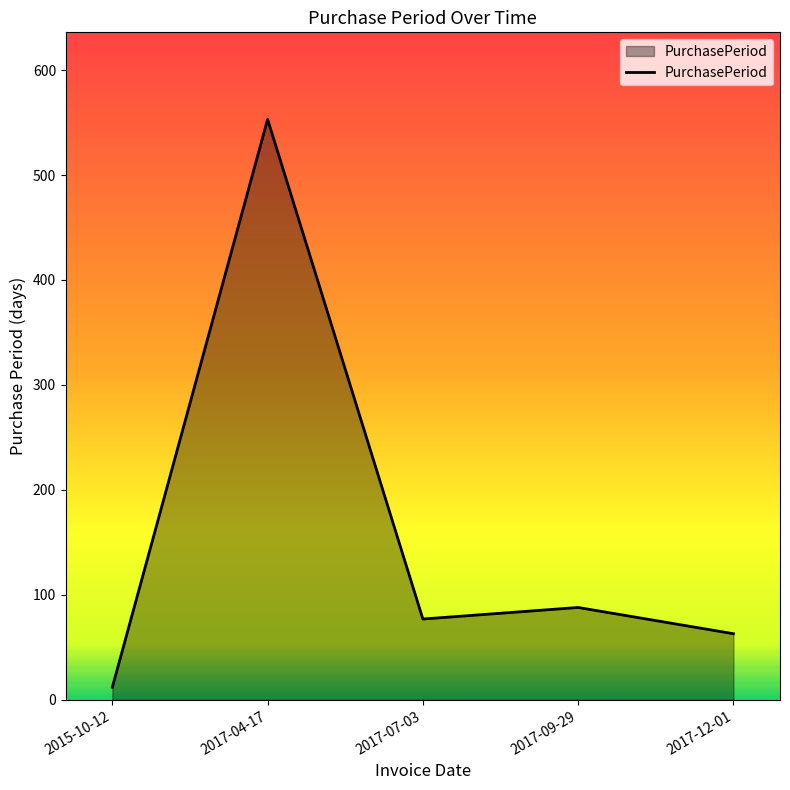

At which label does the data first exceed 77?

2017-04-17